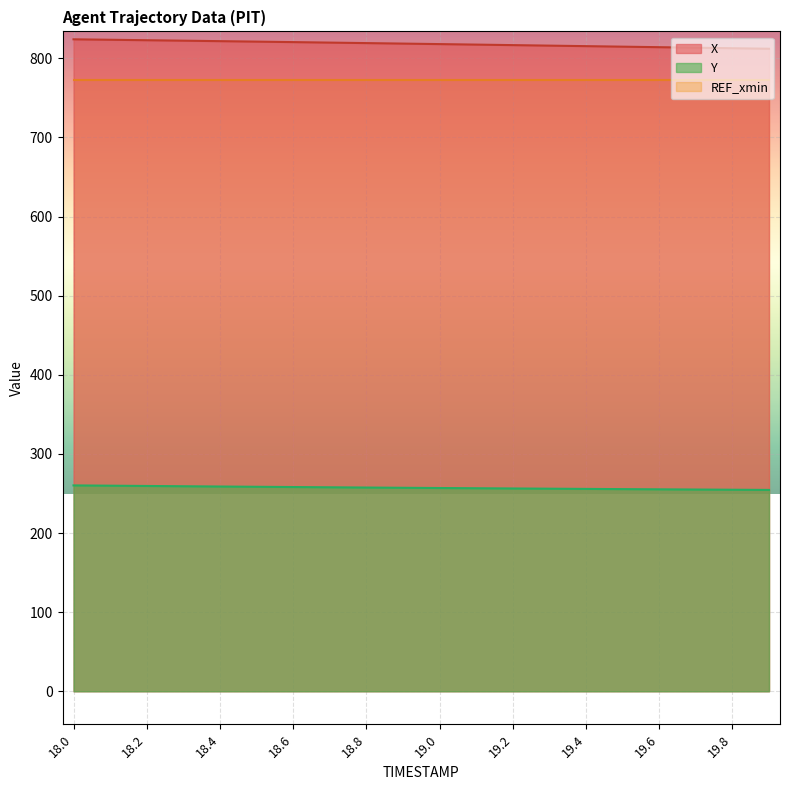

What is the spread (max minus min) of values at 19.9?

557.5